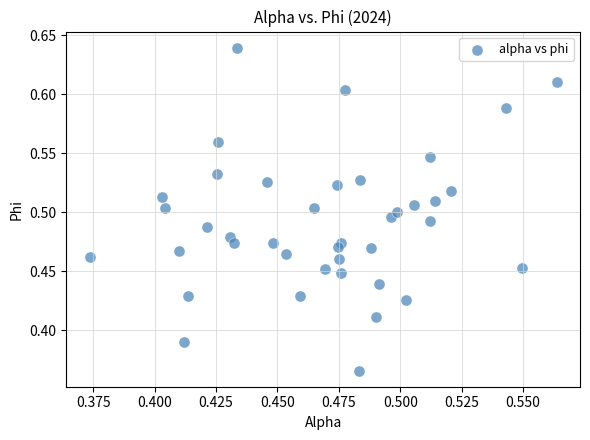

What is the range of Y values (max minus min)?

0.3